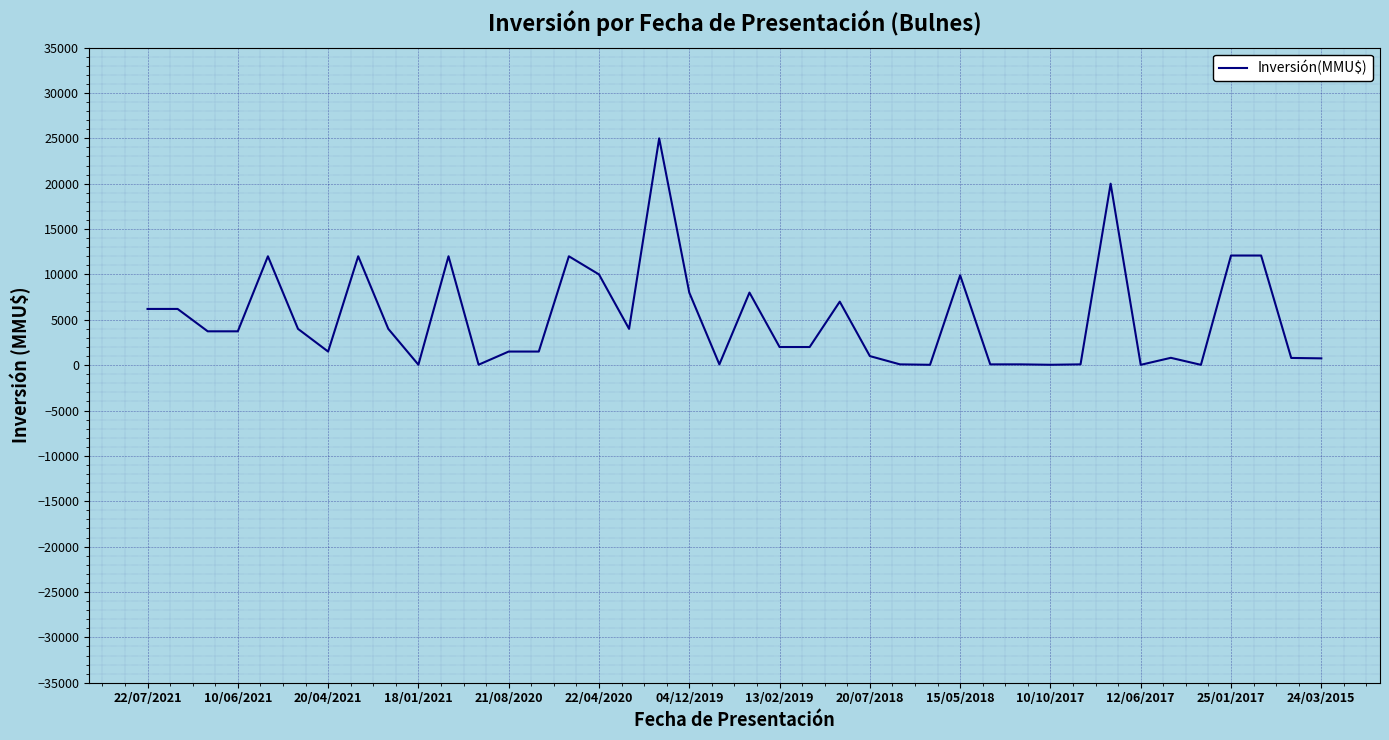

What is the maximum value shown in the chart?

25000